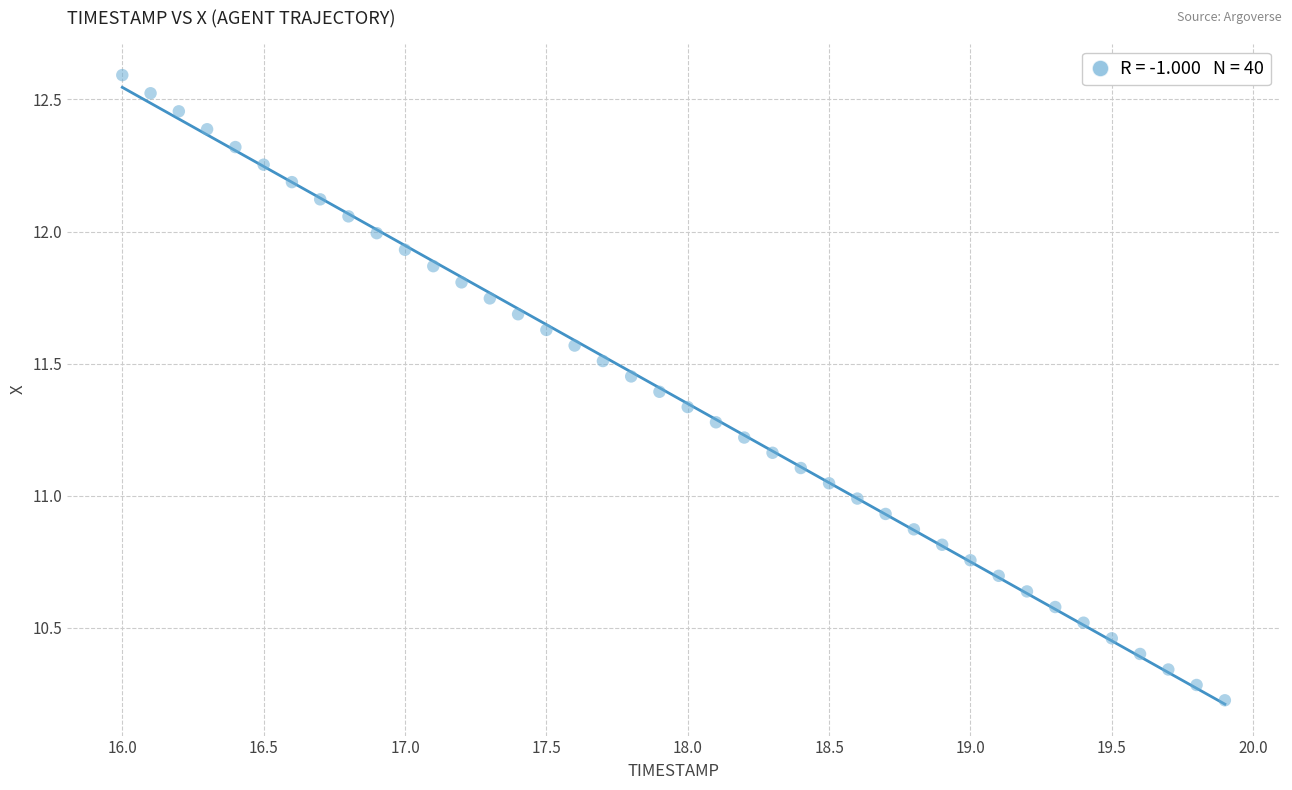

What is the range of Y values (max minus min)?

2.4